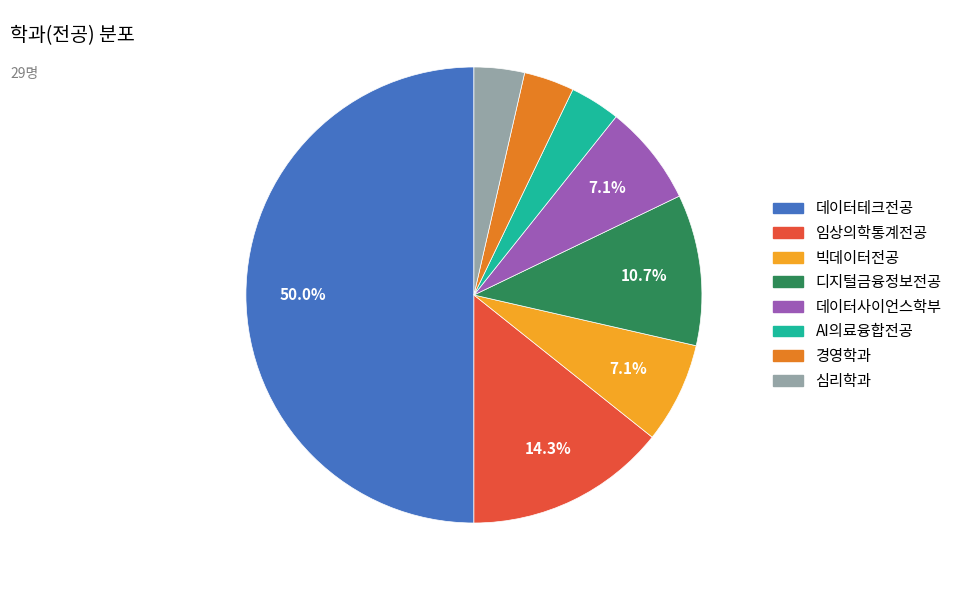

True or false: 데이터테크전공 accounts for 50% of the total.

True